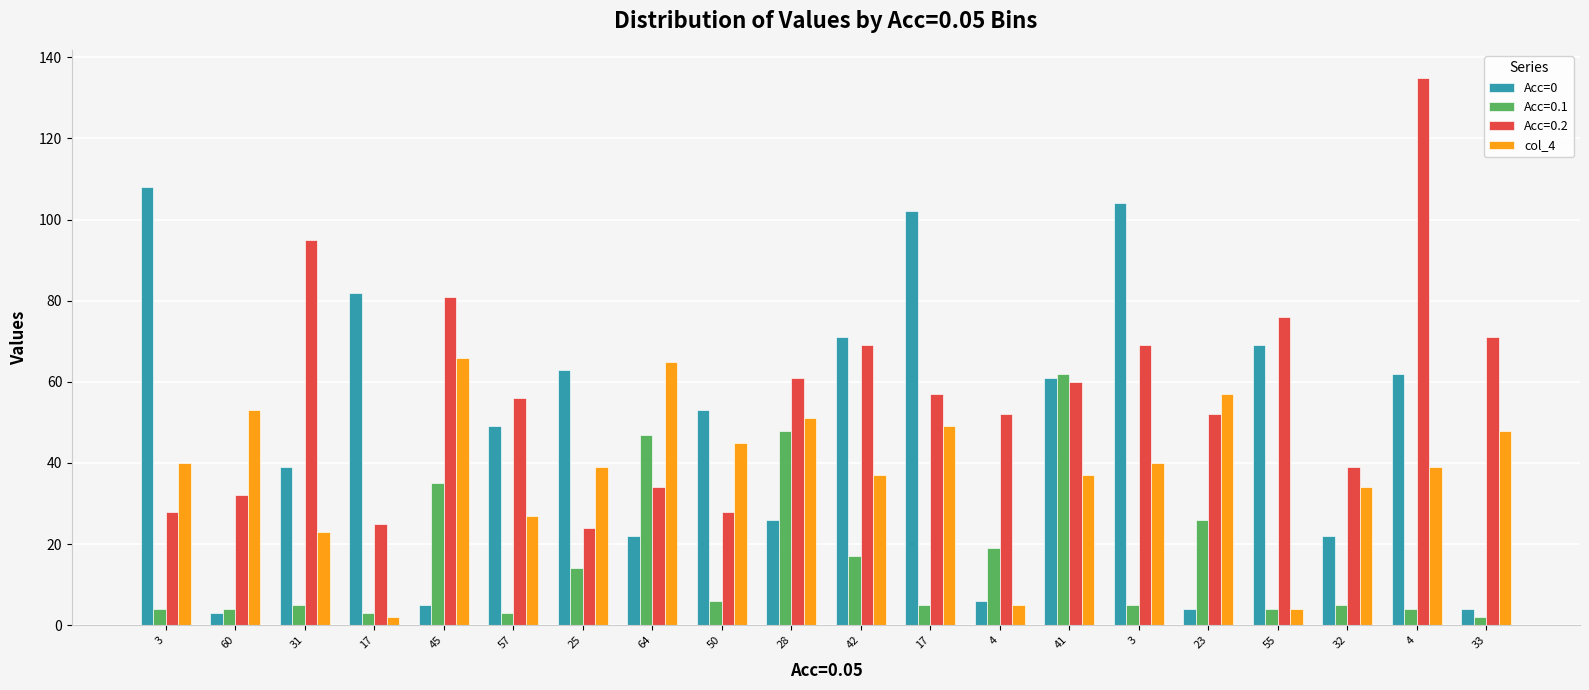

Which category has the lowest value in the col_4 series?

17